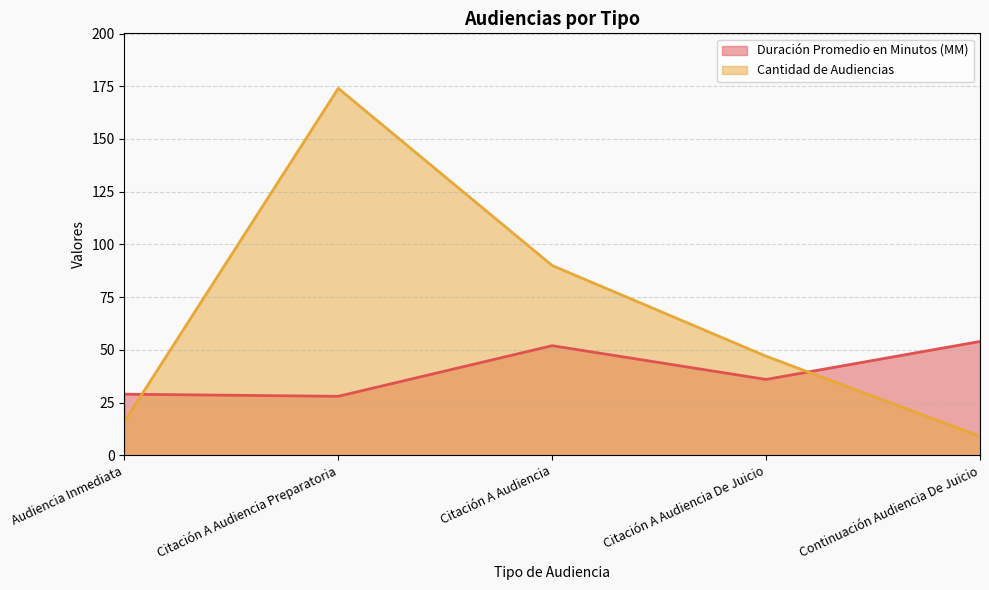

What position from the left is Citación A Audiencia?

3